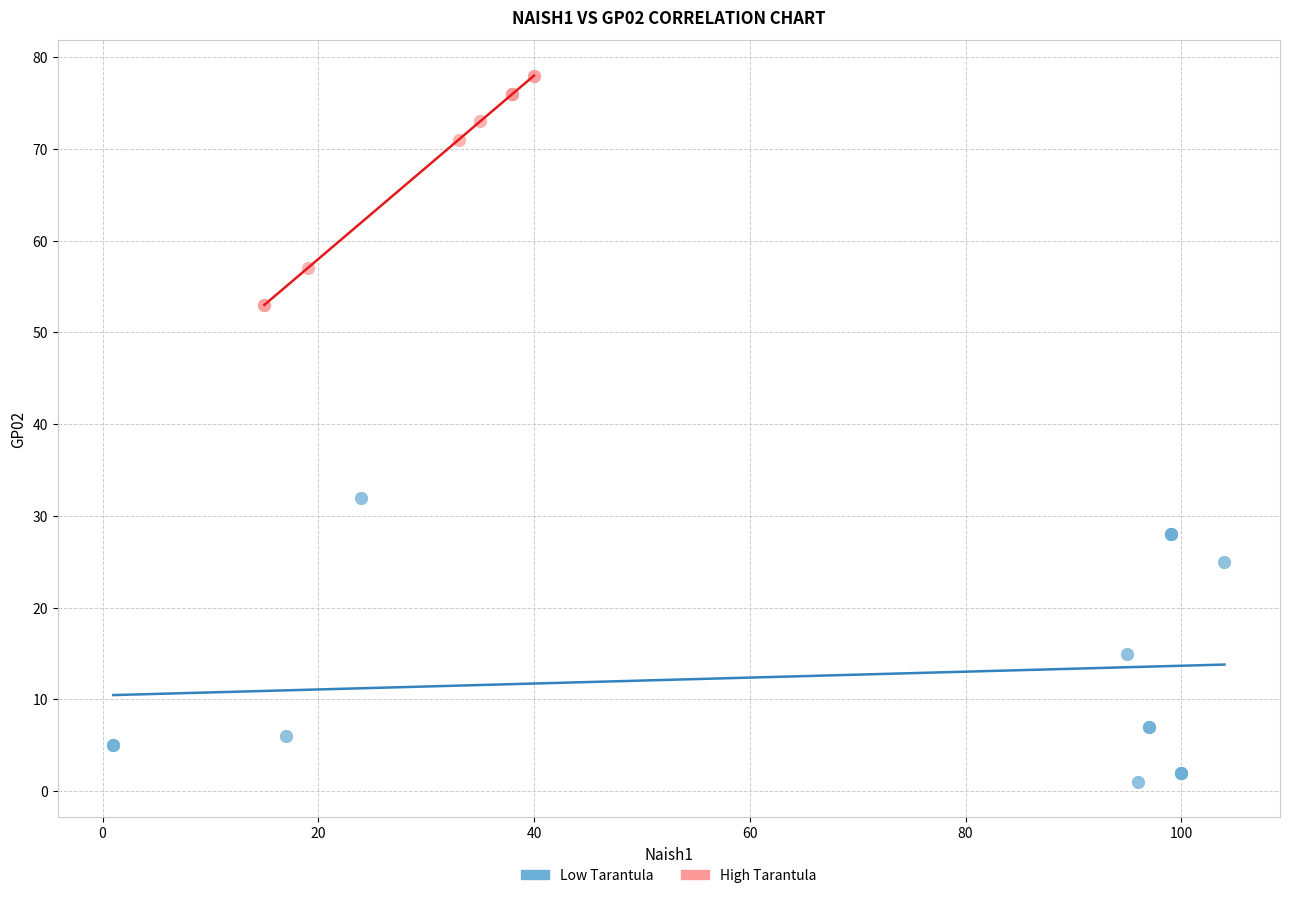

Which series contains the highest Y value?

High Tarantula